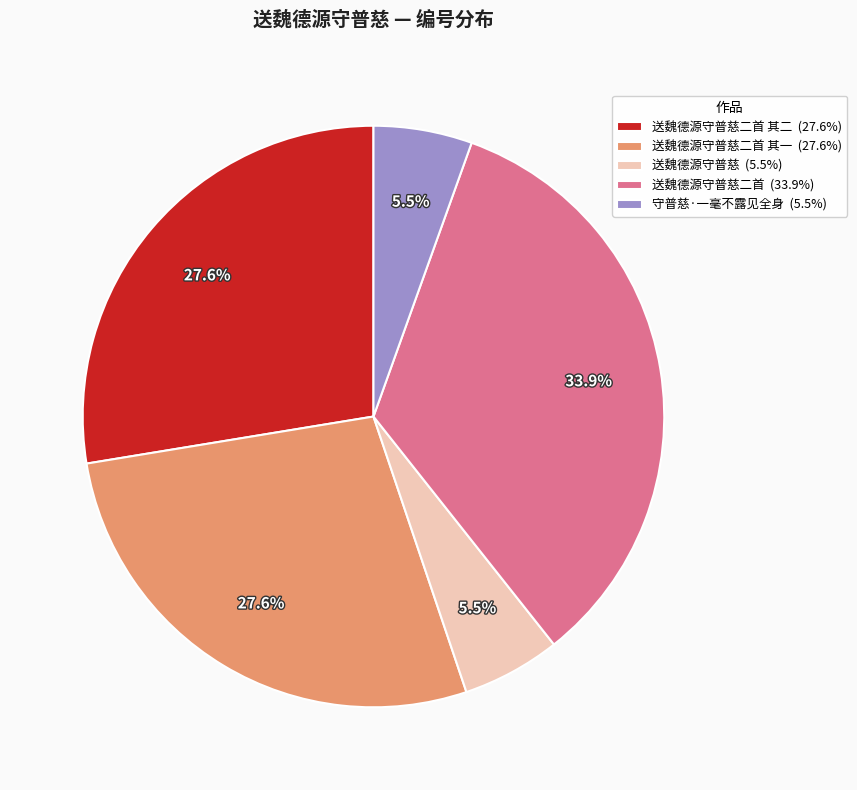

How many slices are in this pie chart?

5